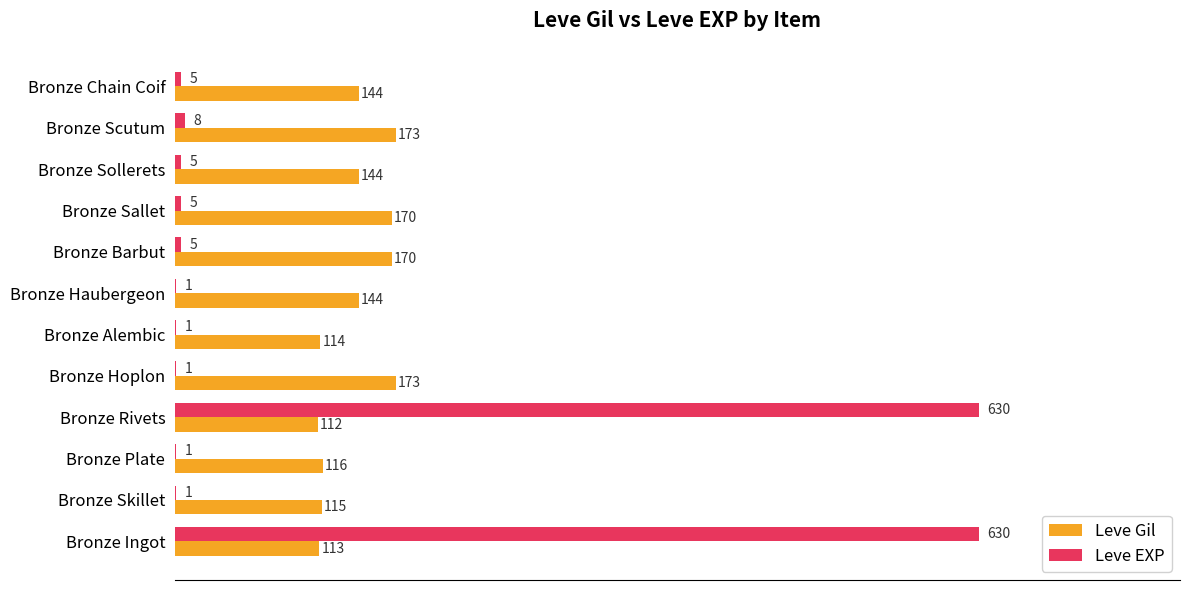

Is it true that Leve Gil equals 170 at Bronze Sallet?

True